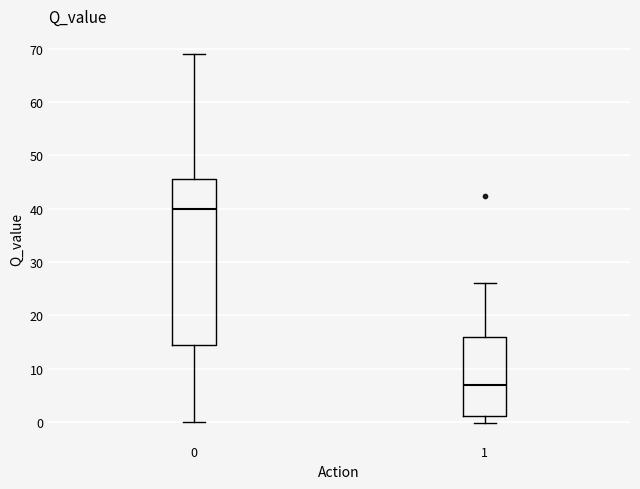

Reading left to right, read every box against the y-axis: the position of its median line, the range the box covers, and the ends of its whiskers. The values are not printed on the chart, so give them approximately, as read against the axis.

0: median 40, box 14 to 45, whiskers 0 to 69
1: median 7, box 1 to 16, whiskers 0 to 26